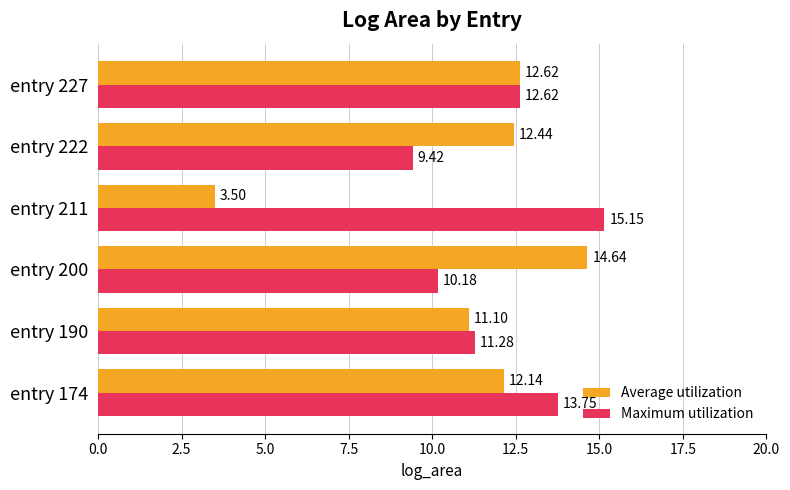

Rank the series at entry 190 from highest to lowest value.

Maximum utilization, Average utilization